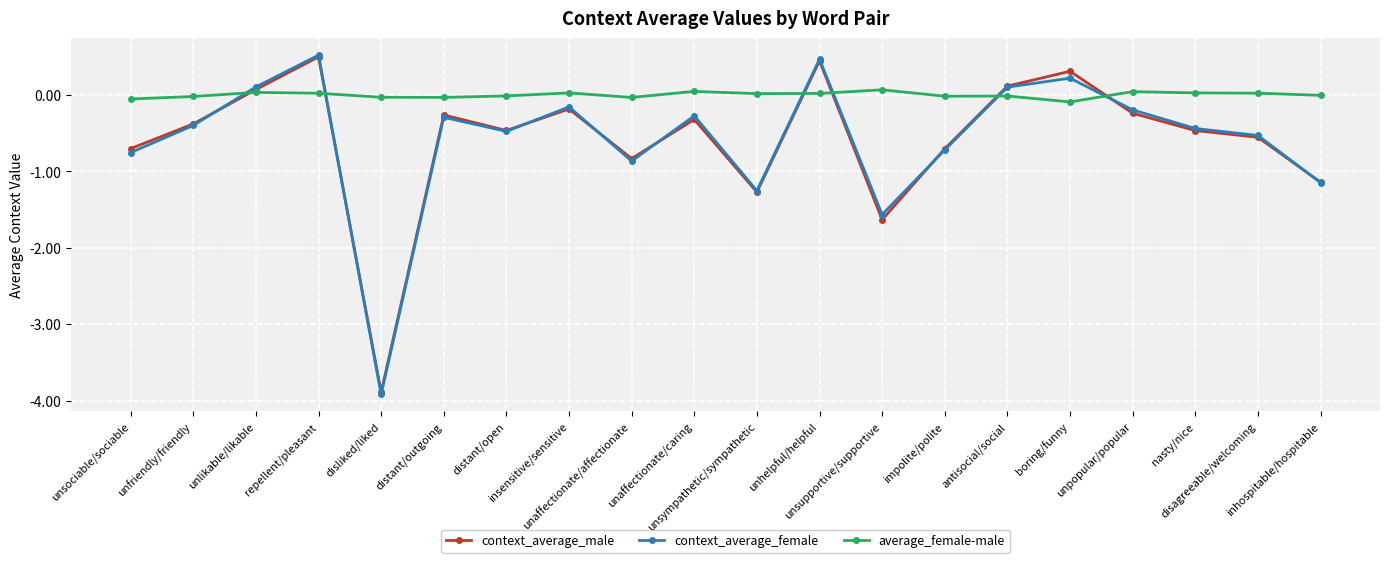

What is the label of the 3rd point from the right?

nasty/nice